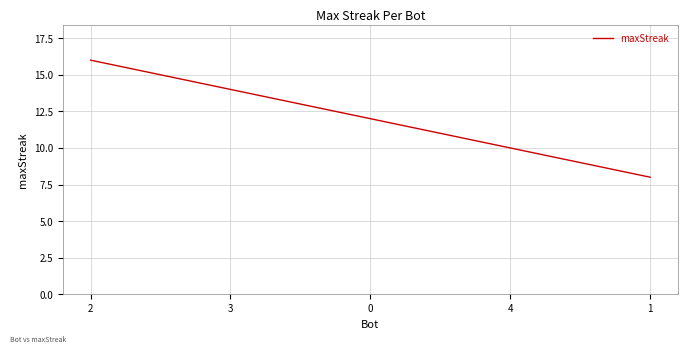

Count the number of data series in this chart.

1